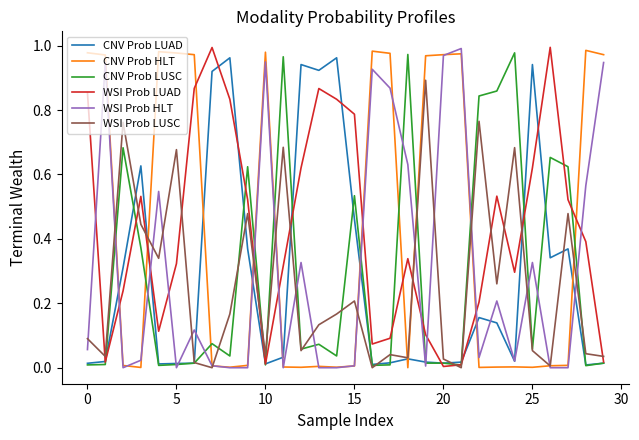

How many times do WSI Prob LUAD and WSI Prob HLT cross each other?

11